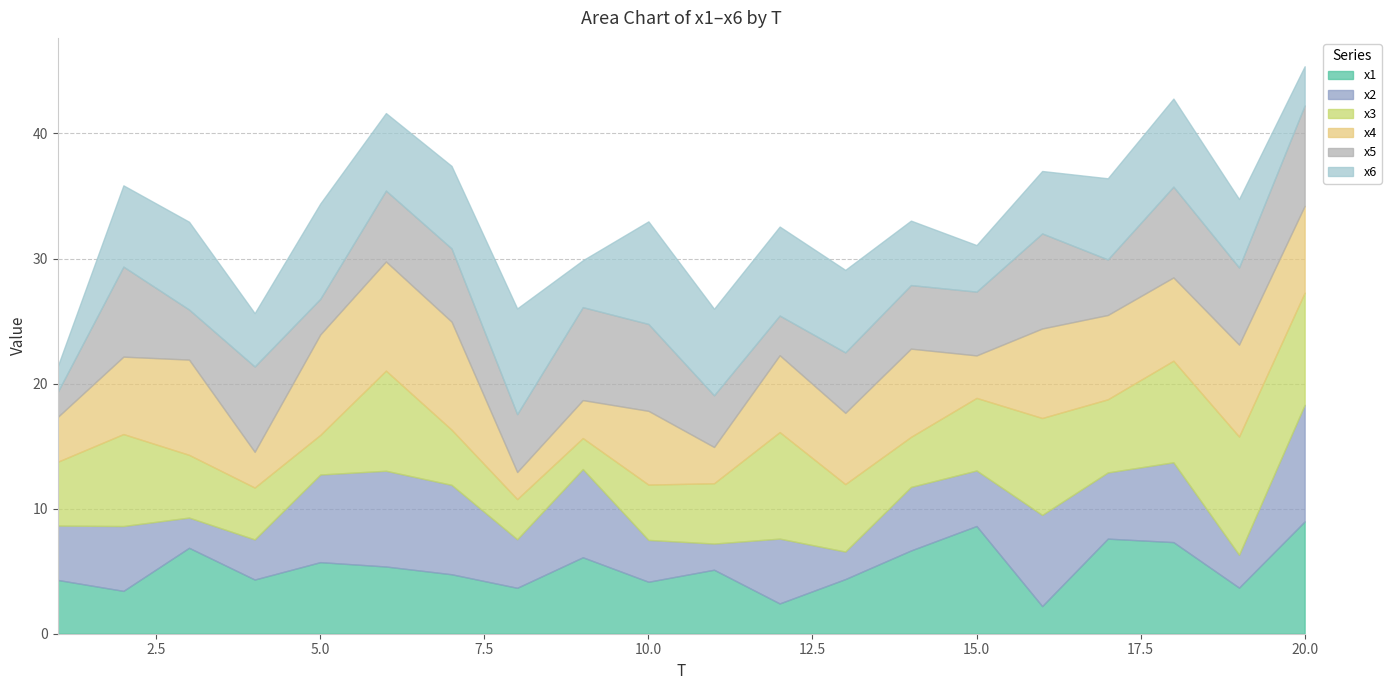

True or false: x4 has more than 0 points higher than both neighbors.

True